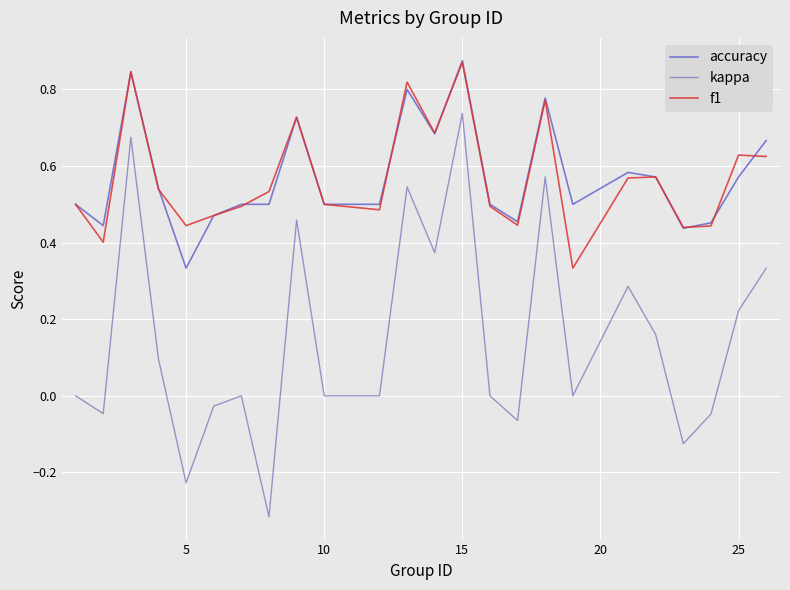

True or false: f1 and kappa cross at least once.

False